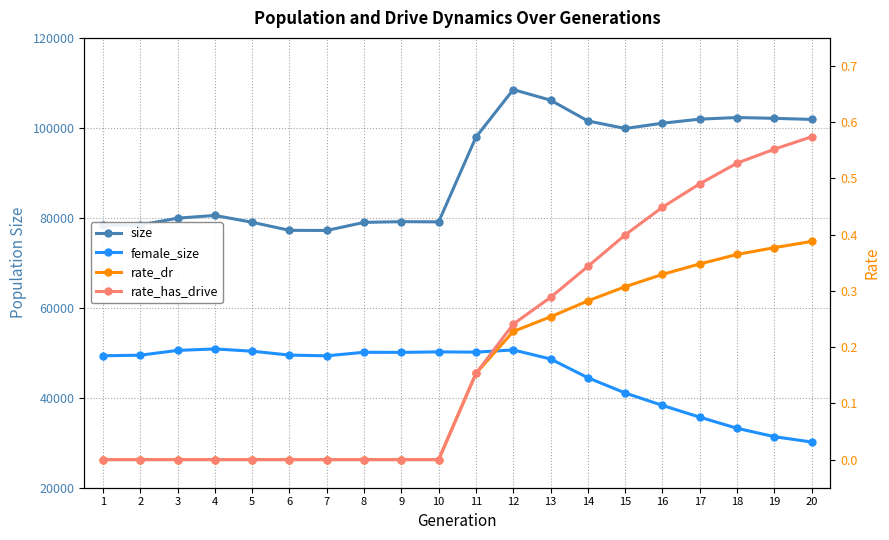

True or false: rate_dr and rate_has_drive cross at least once.

False